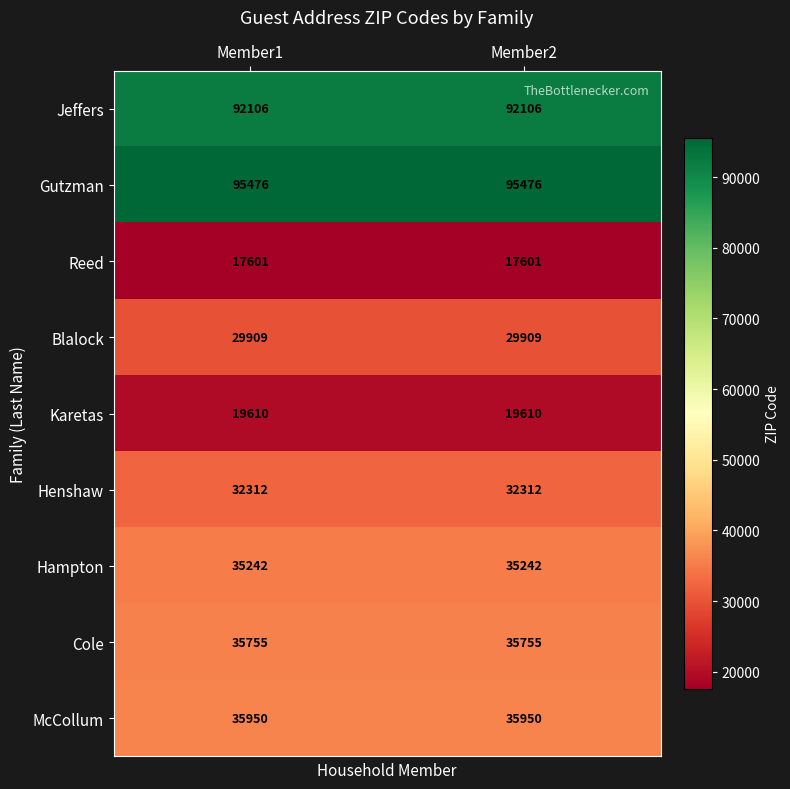

What is the difference between the highest and lowest values at Member1?

77875